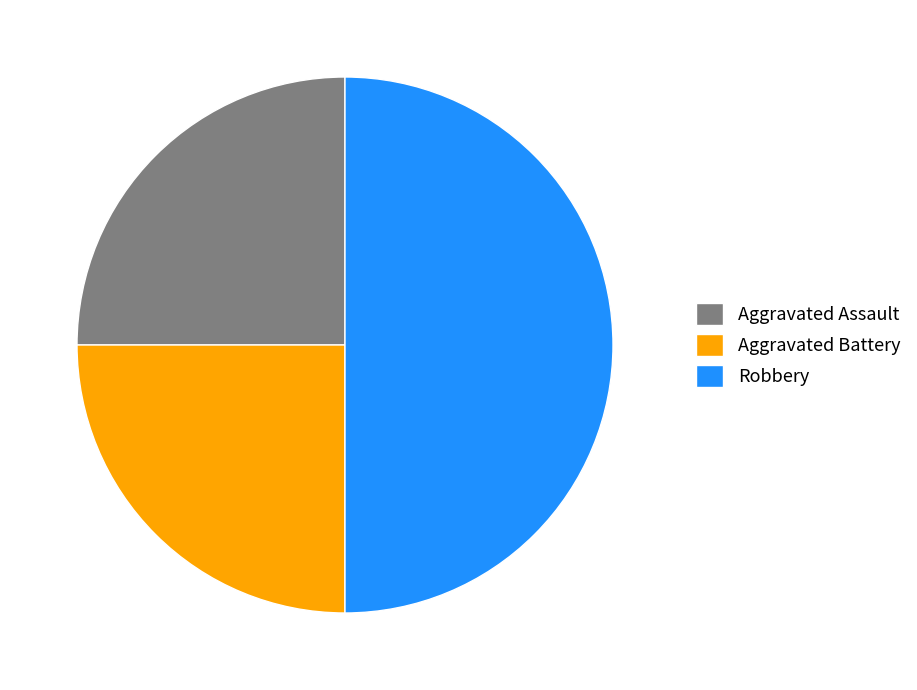

Is the sum of Robbery and Aggravated Assault greater than half?

Yes